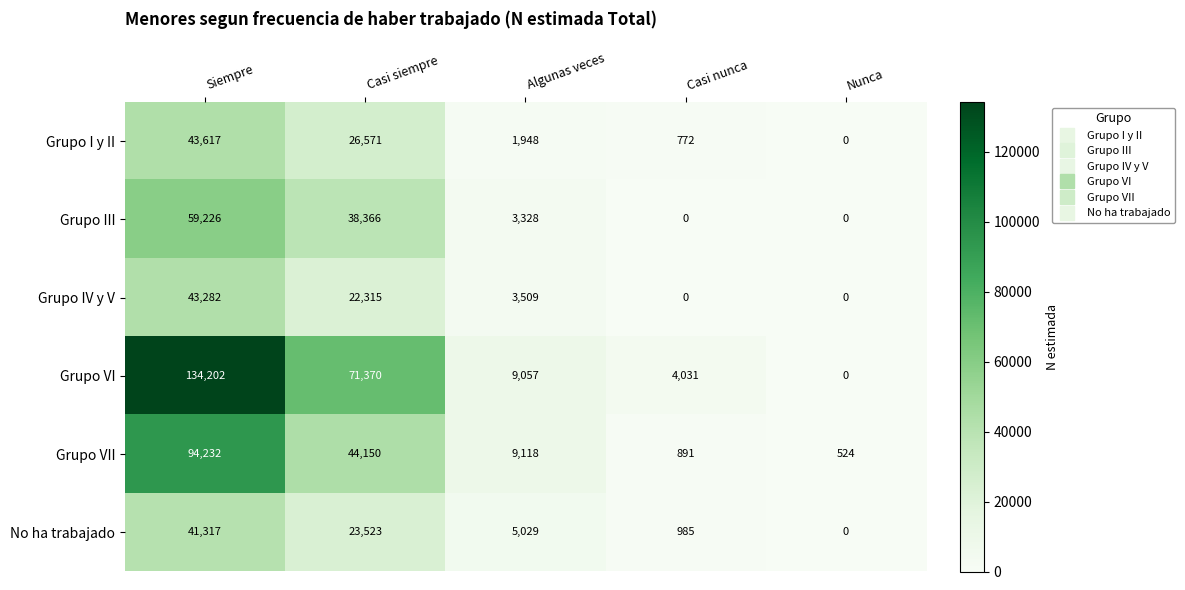

Which series has the largest total across all categories?

Grupo VI